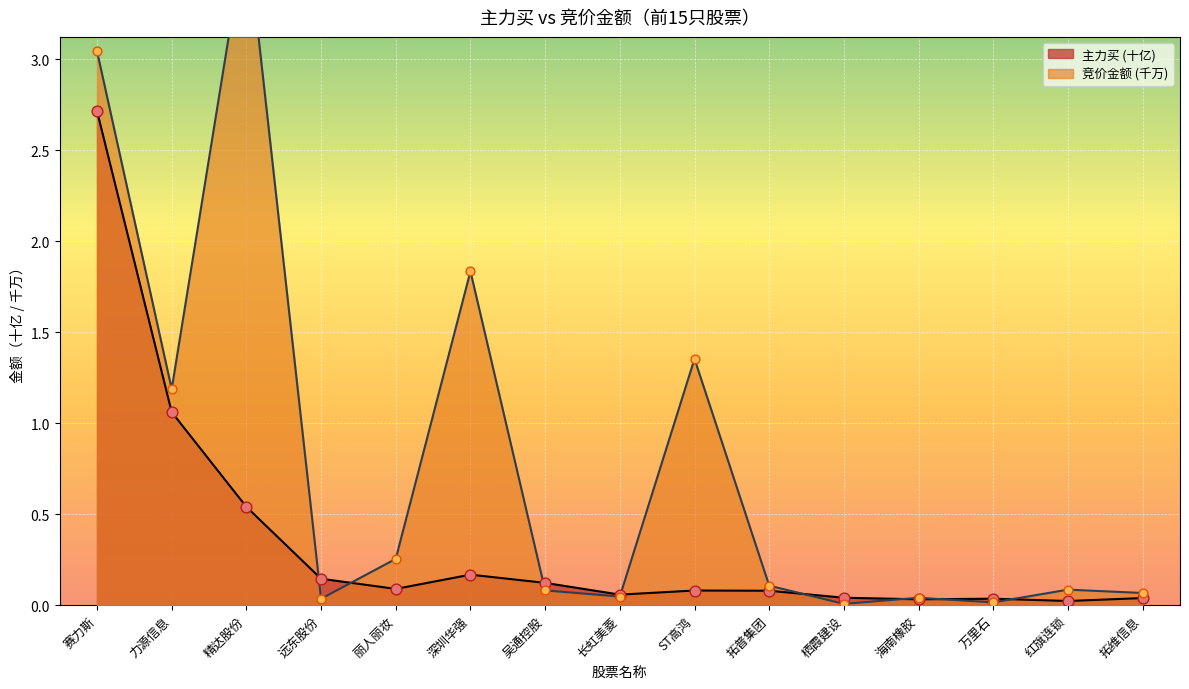

At how many categories does at least one series exceed 3?

2